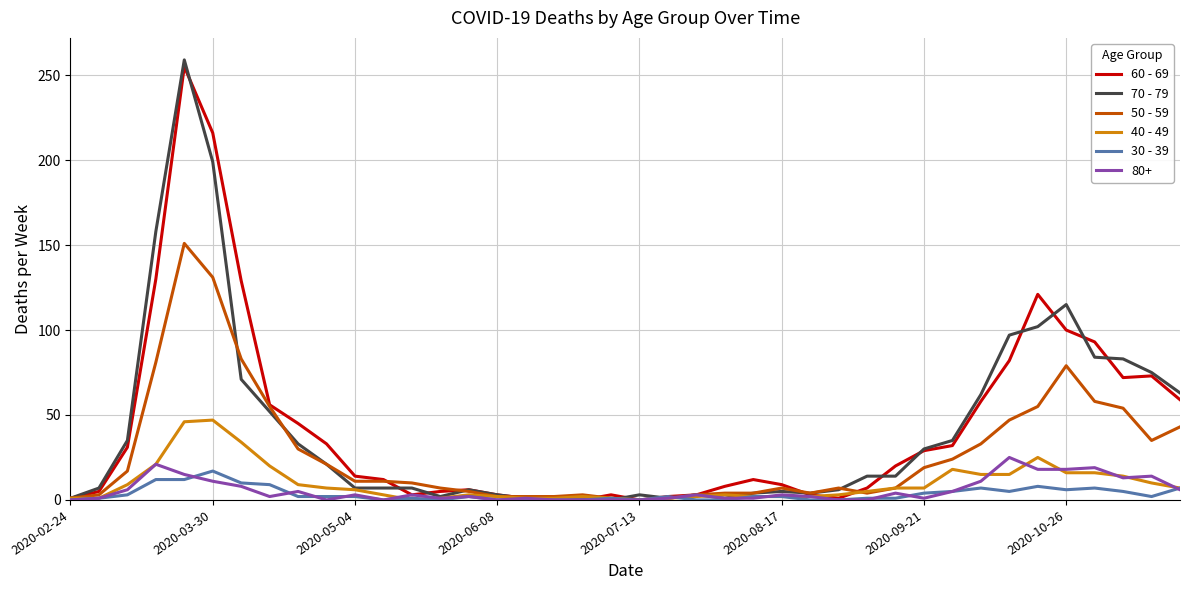

Which series has the largest range (max minus min)?

70 - 79